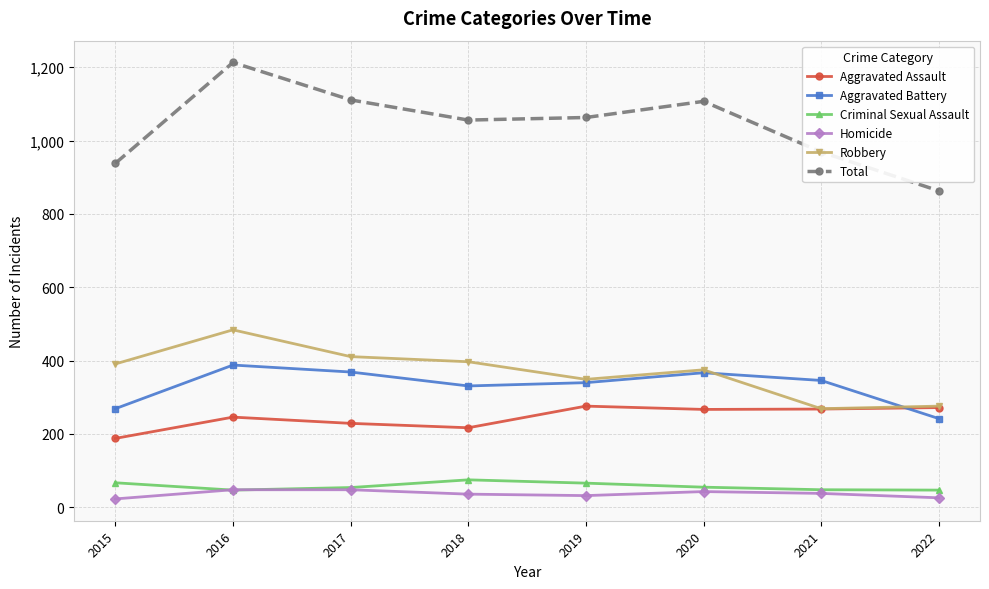

What are all the series names shown in the legend?

Aggravated Assault, Aggravated Battery, Criminal Sexual Assault, Homicide, Robbery, Total